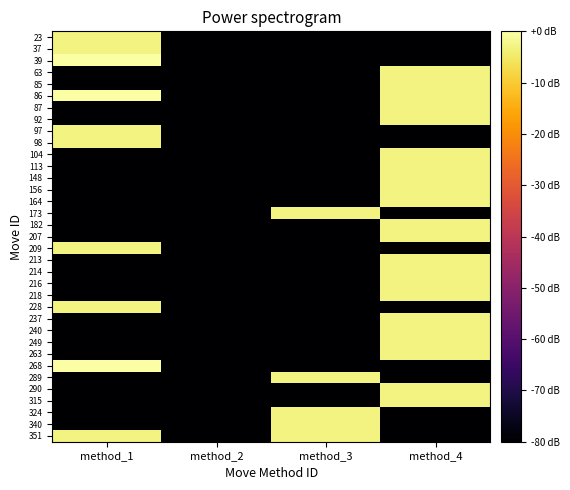

Which has a higher value, method_1 or method_2?

method_1